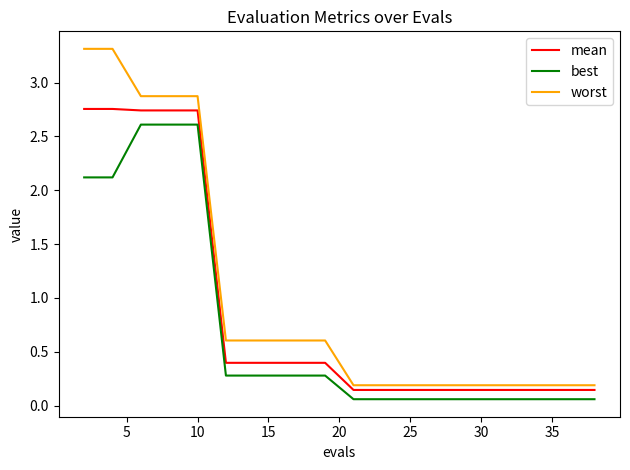

True or false: mean and best cross at least once.

False